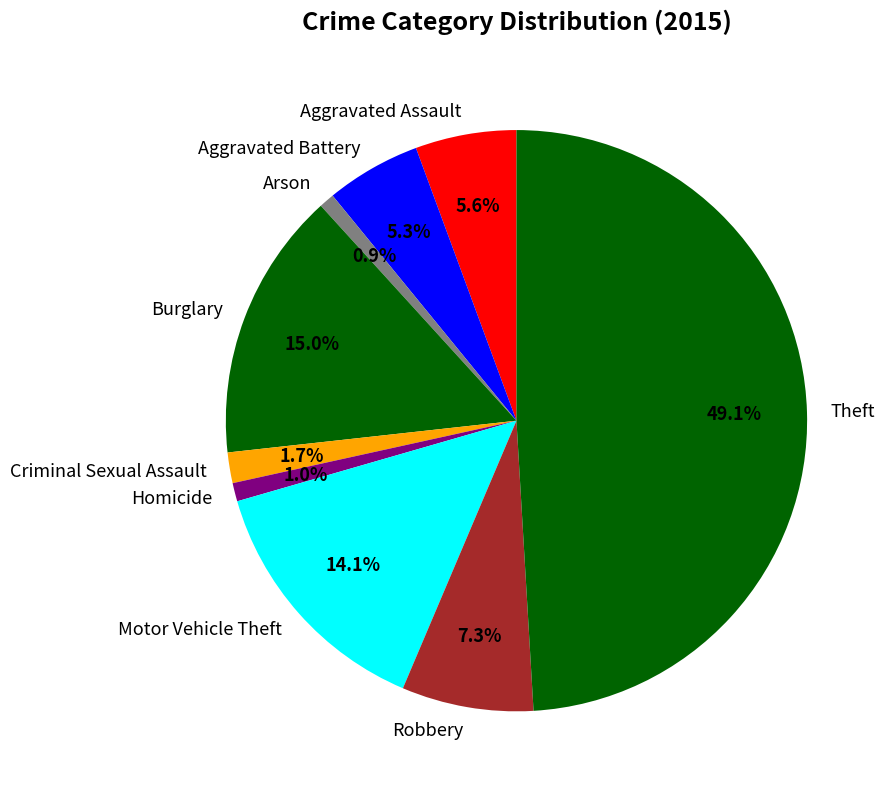

Which slice is the largest?

Theft